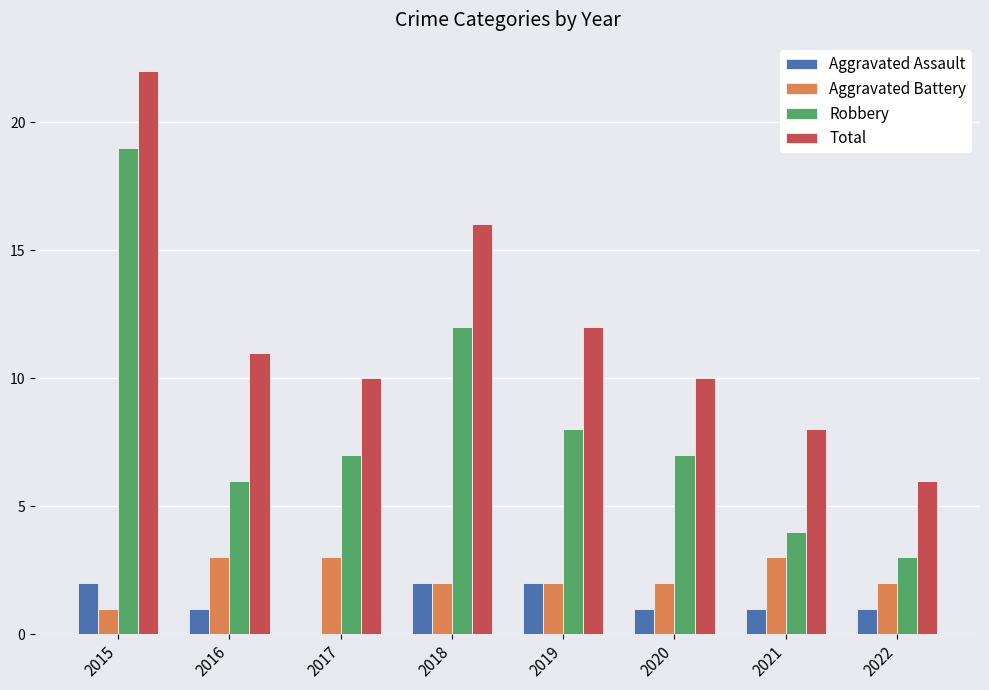

Is it true that Total equals 6 at 2022?

True